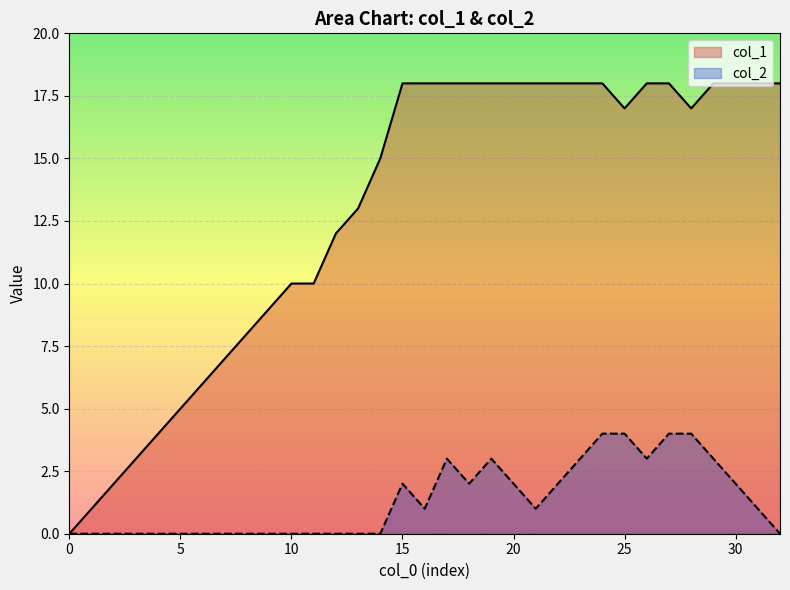

Reading left to right, what are all the values shown in this chart?

col_1: 0	1	2	3	4	5	6	7	8	9	10	10	12	13	15	18	18	18	18	18	18	18	18	18	18	17	18	18	17	18	18	18	18
col_2: 0	0	0	0	0	0	0	0	0	0	0	0	0	0	0	2	1	3	2	3	2	1	2	3	4	4	3	4	4	3	2	1	0